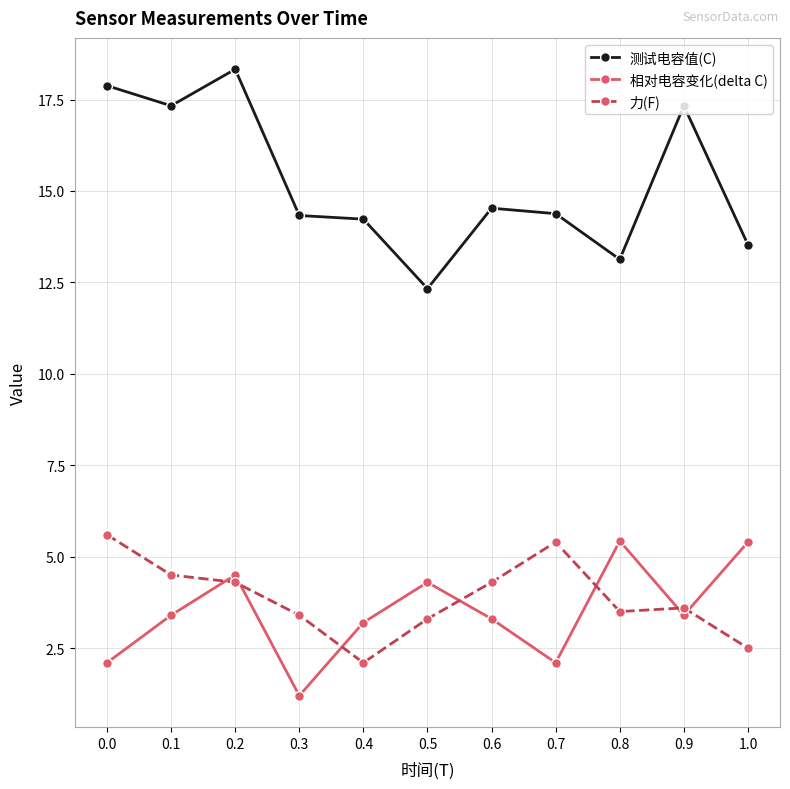

True or false: 测试电容值(C) and 力(F) cross at least once.

False